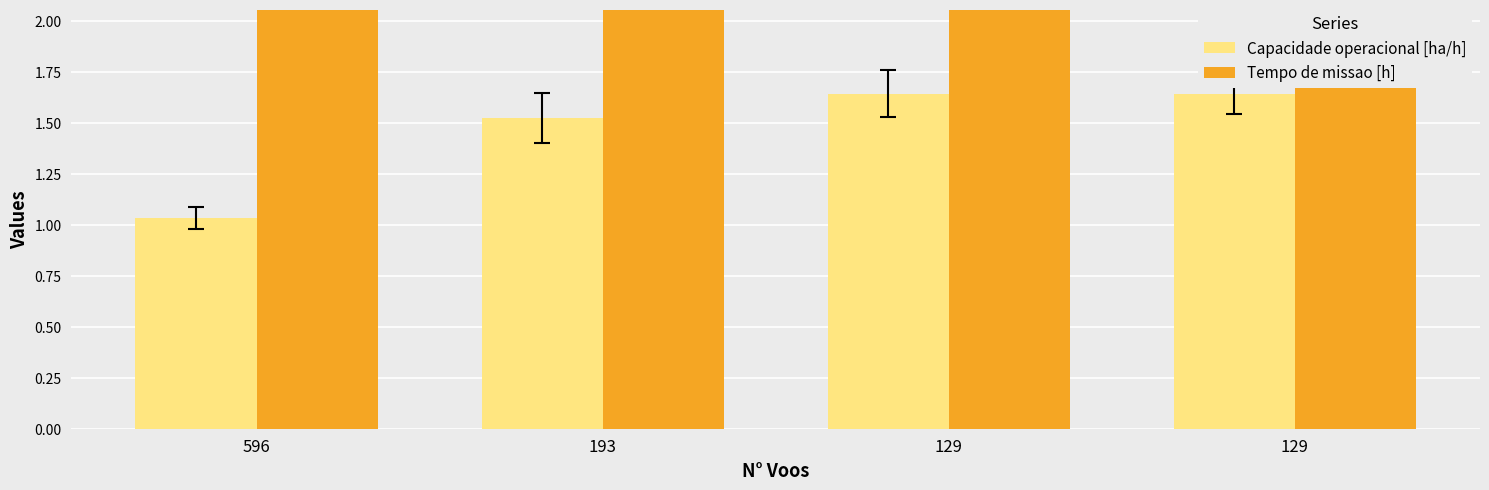

True or false: Tempo de missao [h] has a value of 65.6 at 193.

True